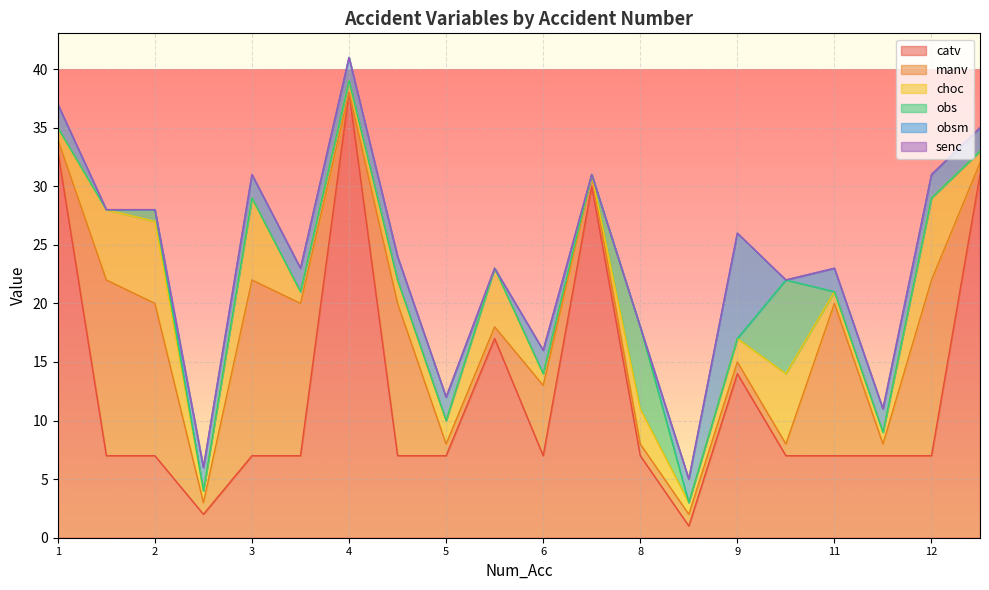

At which category does choc reach its first local peak?

2